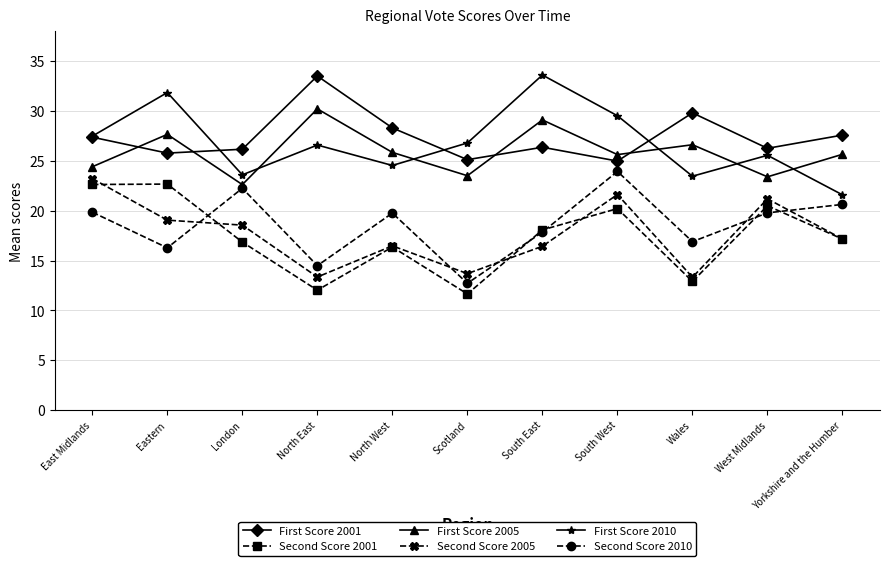

What is the label of the 4th point from the right?

South West